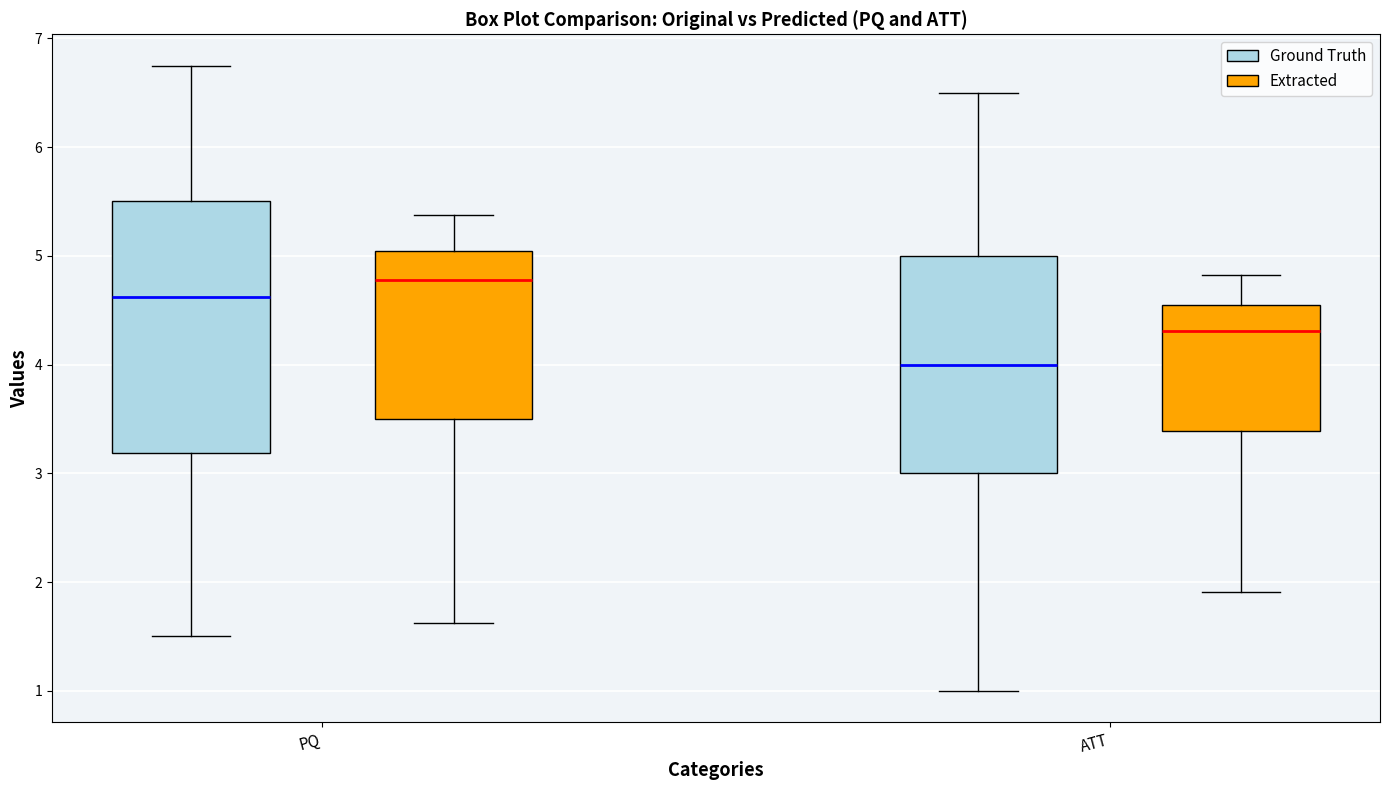

Reading left to right, read every box against the y-axis: the position of its median line, the range the box covers, and the ends of its whiskers. The values are not printed on the chart, so give them approximately, as read against the axis.

PQ (Ground Truth): median 4.6, box 3.2 to 5.5, whiskers 1.5 to 6.8
PQ (Extracted): median 4.8, box 3.5 to 5.0, whiskers 1.6 to 5.4
ATT (Ground Truth): median 4.0, box 3.0 to 5.0, whiskers 1.0 to 6.5
ATT (Extracted): median 4.3, box 3.4 to 4.6, whiskers 1.9 to 4.8